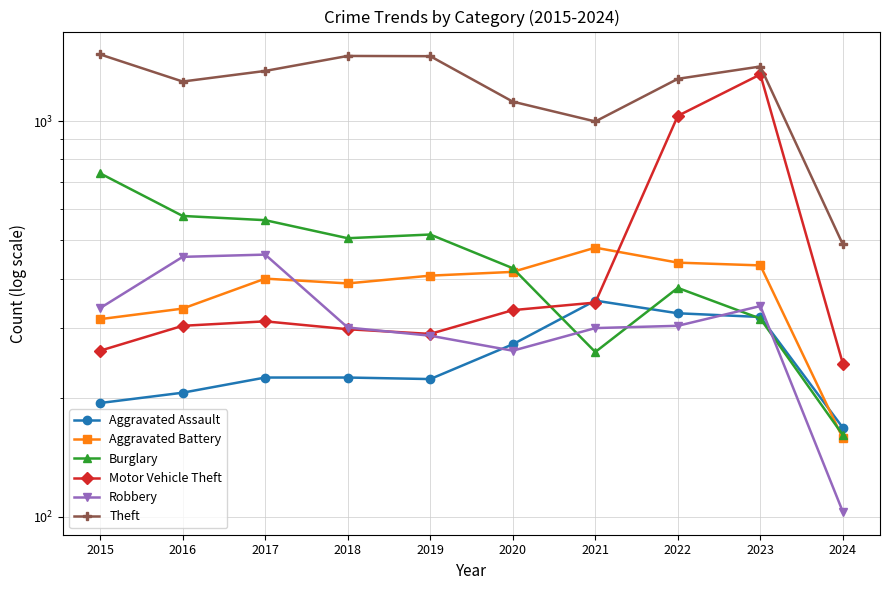

Which series changed the most between 2016 and 2020?

Robbery